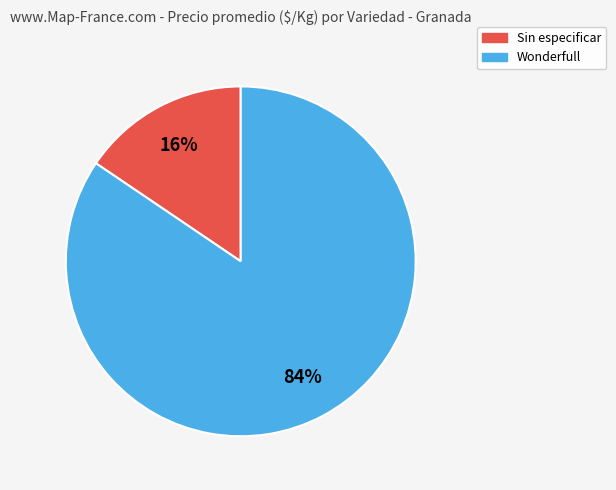

Combined, do Wonderfull and Sin especificar account for over 50%?

Yes